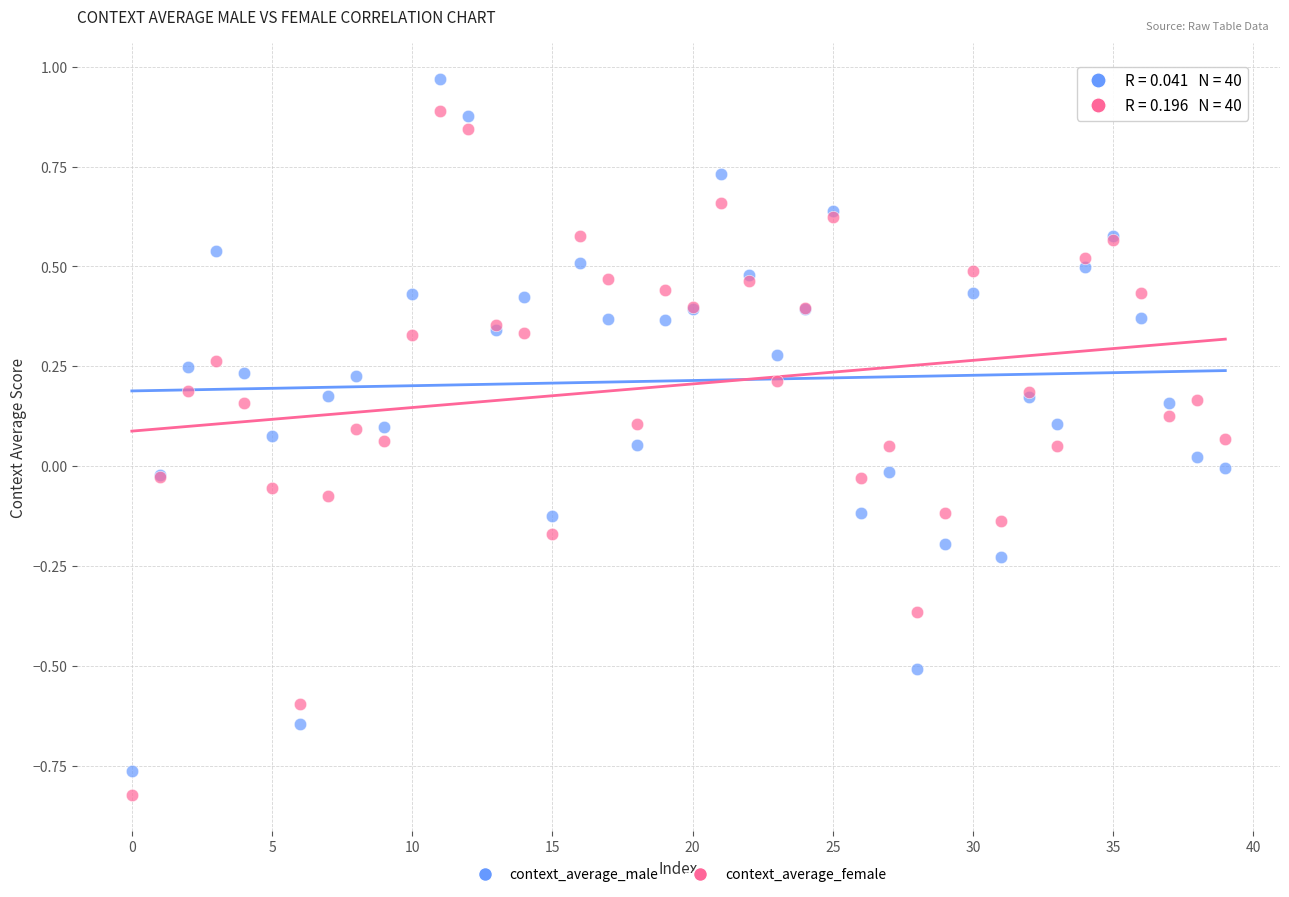

Which series contains the highest Y value?

context_average_male